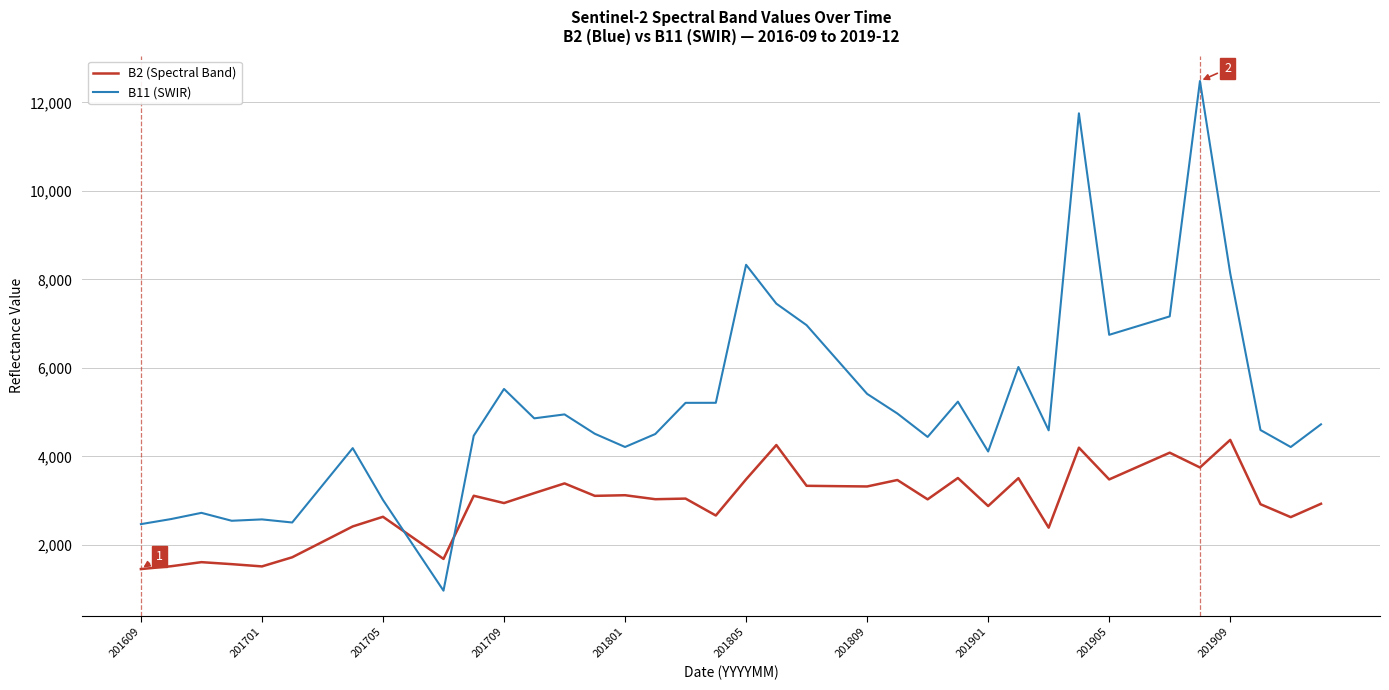

List the series in order of their peak value, lowest first.

B2 (Spectral Band), B11 (SWIR)